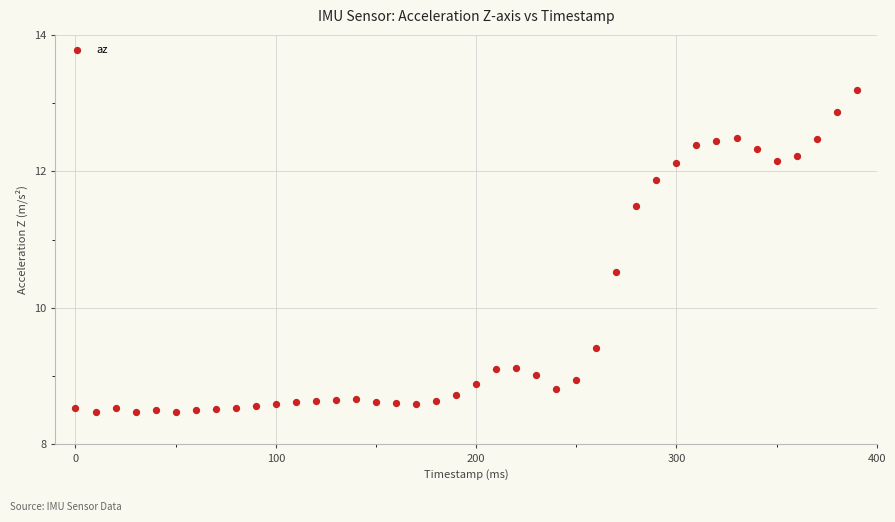

What Y value in the scatter plot is closest to 10?

10.5